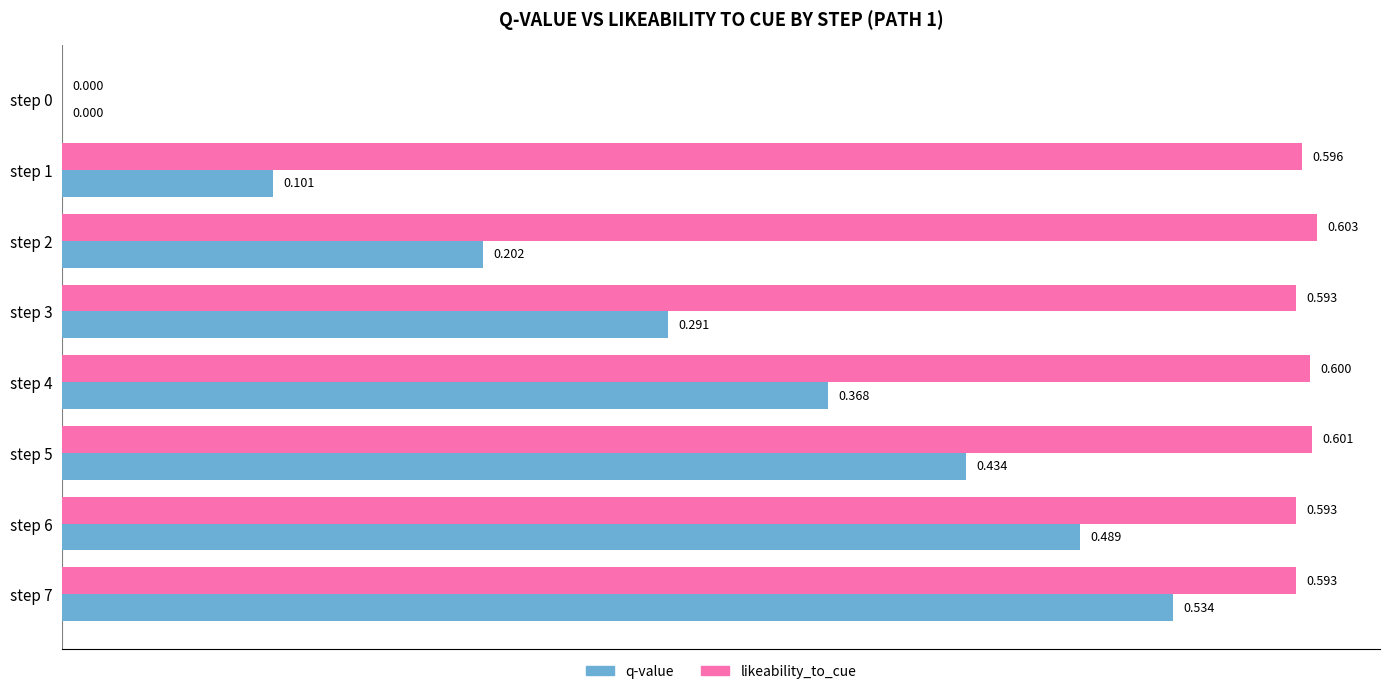

Is the value of q-value at step 0 greater than the value of likeability_to_cue at step 4?

No